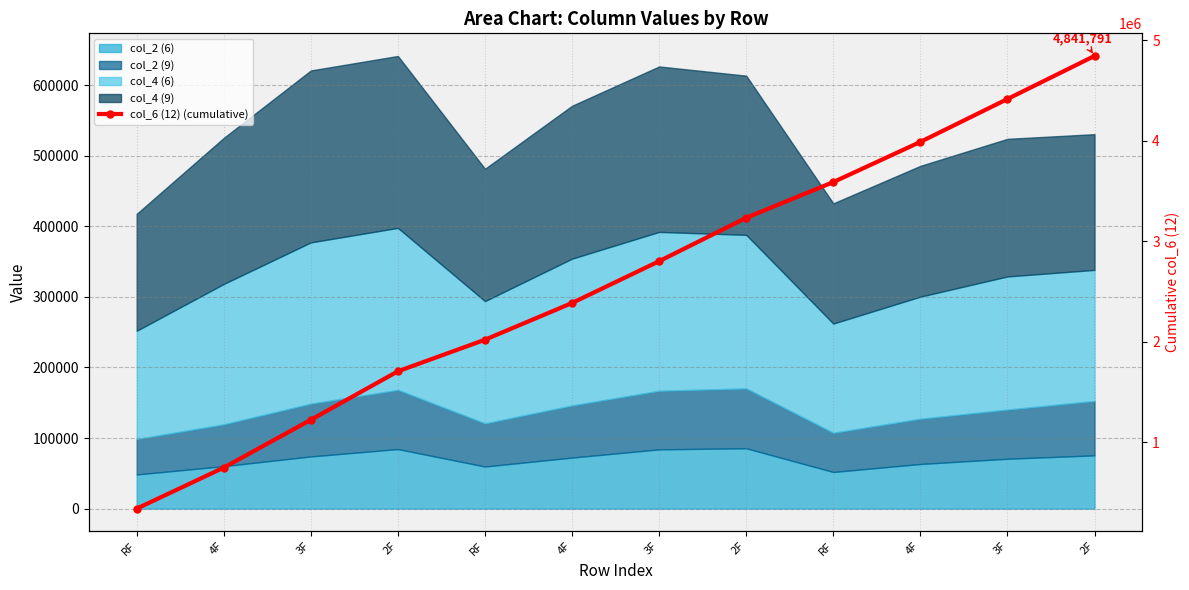

Rank the categories by value from highest to lowest.

2F, 3F, 4F, RF, 2F, 3F, 4F, RF, 2F, 3F, 4F, RF